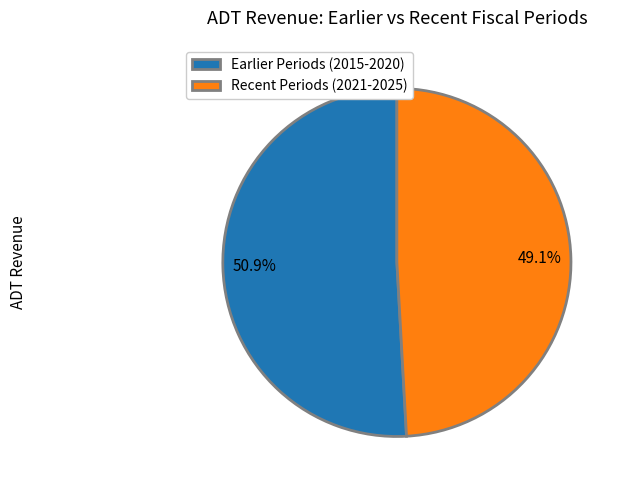

Which slice is the smallest?

Recent Periods (2021-2025)